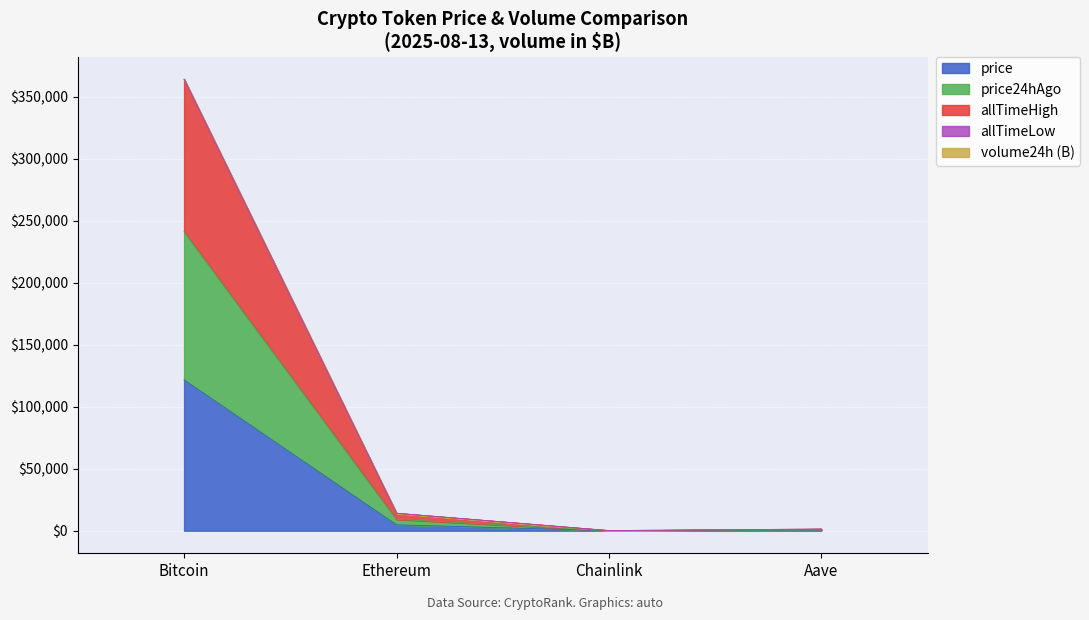

What is the maximum value for price?

121649.0